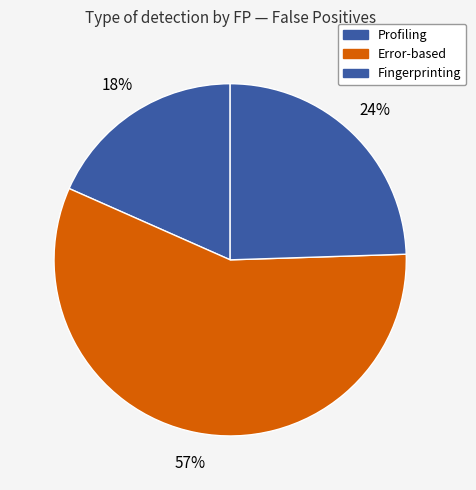

What is the largest slice in the pie chart?

Error-based